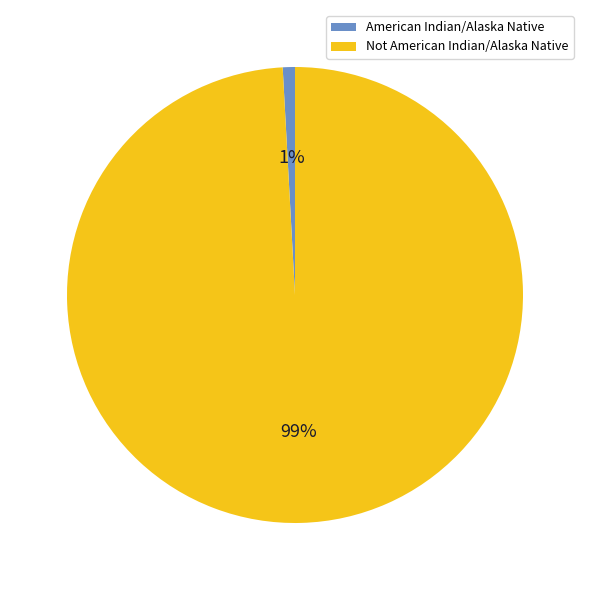

Is it true that American Indian/Alaska Native is 1% of the pie?

True